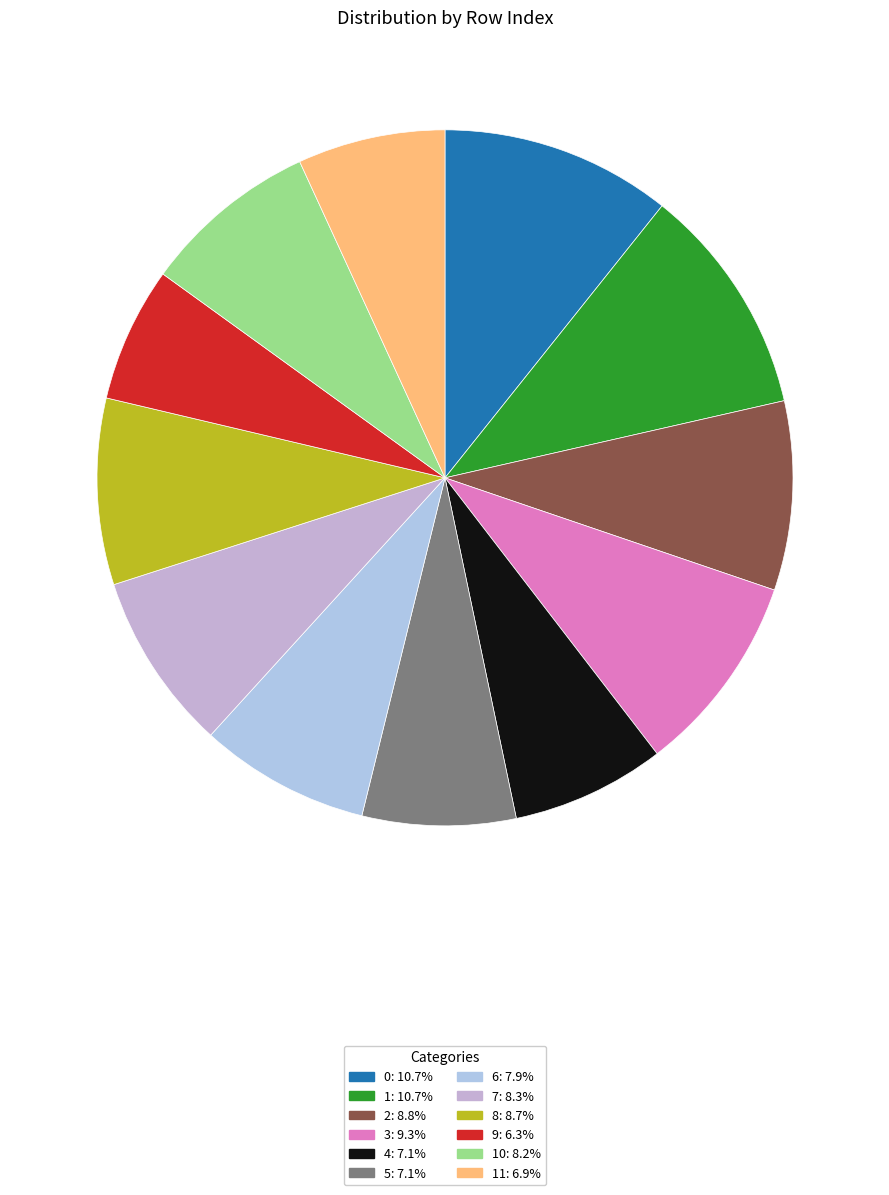

To the nearest percent, what is the average slice percentage?

8%